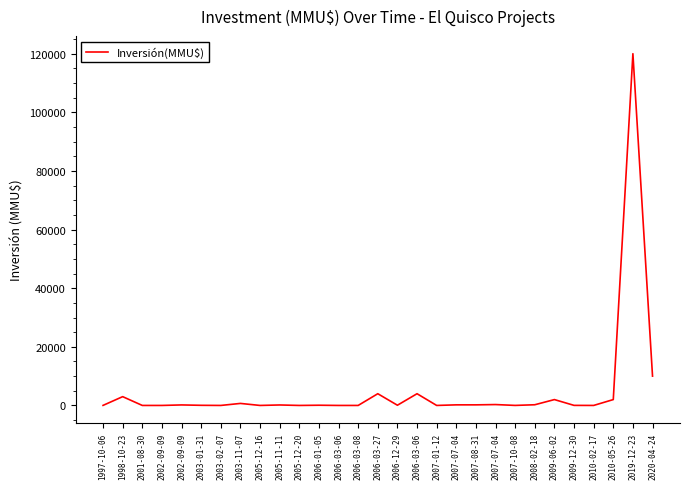

How many lines are shown in the chart?

1